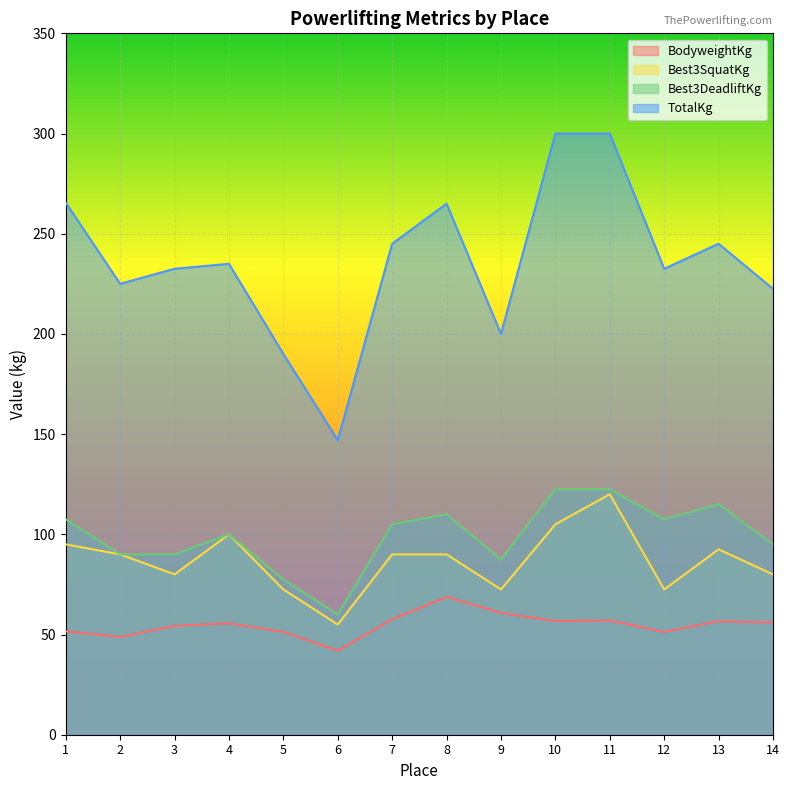

How many lines are shown in the chart?

4